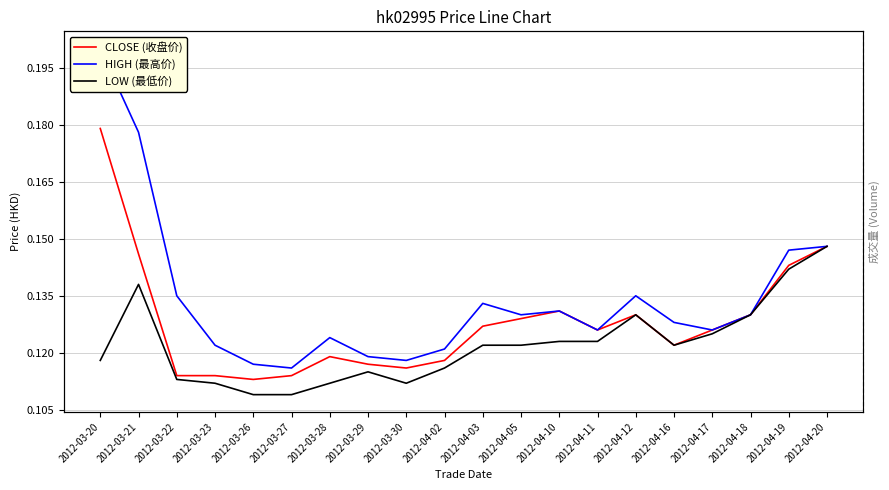

At how many categories does at least one series exceed 0?

20